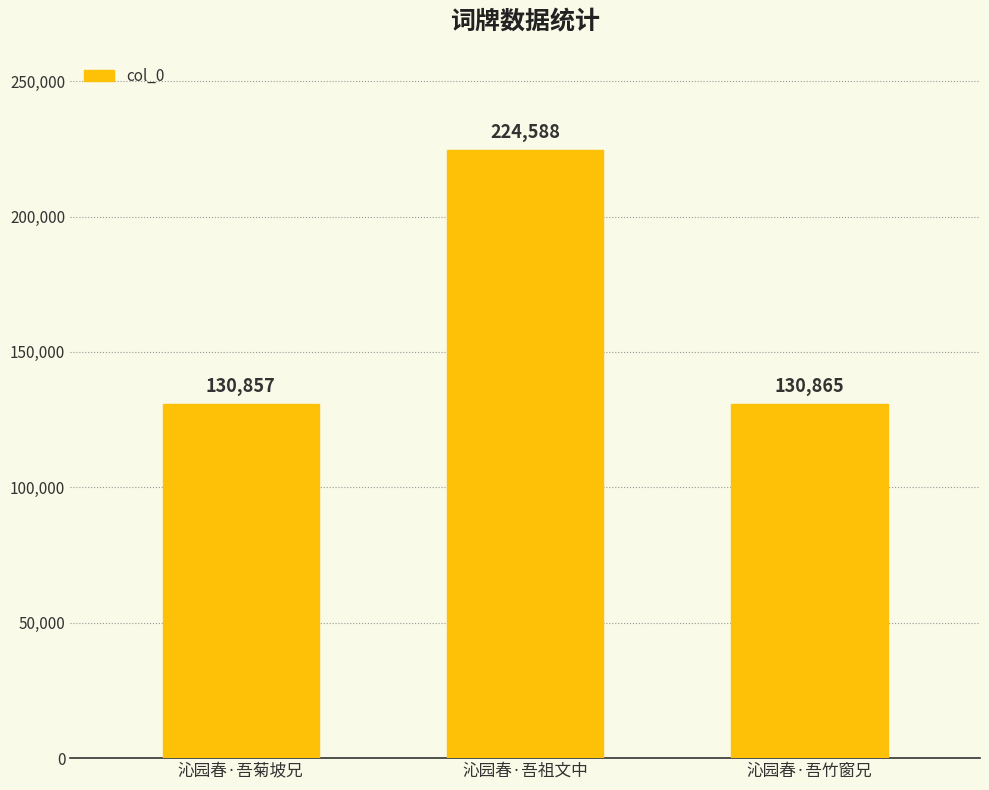

Reading left to right, what are all the values shown in this chart?

沁园春·吾菊坡兄=130857	沁园春·吾祖文中=224588	沁园春·吾竹窗兄=130865